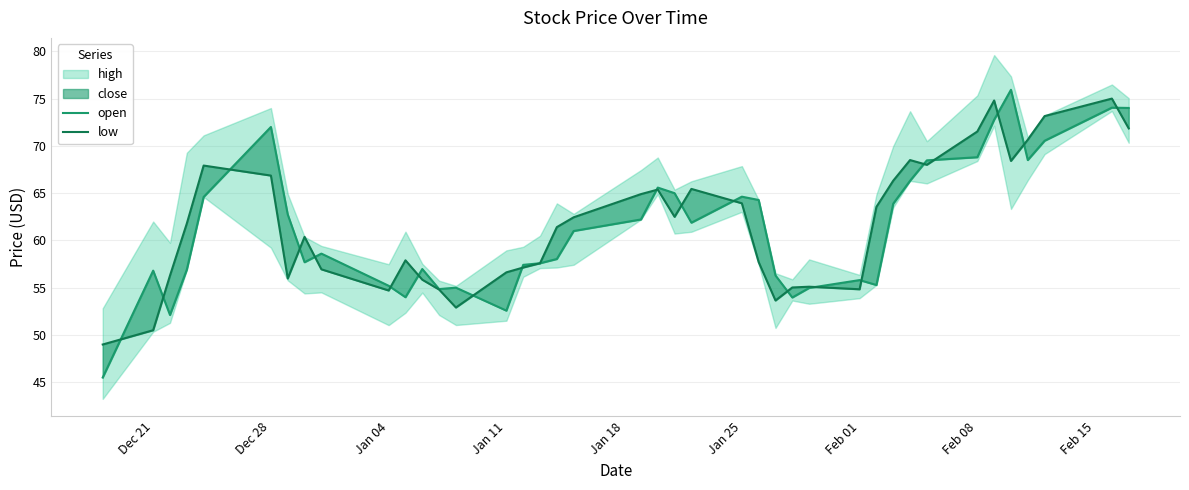

How many lines are shown in the chart?

2